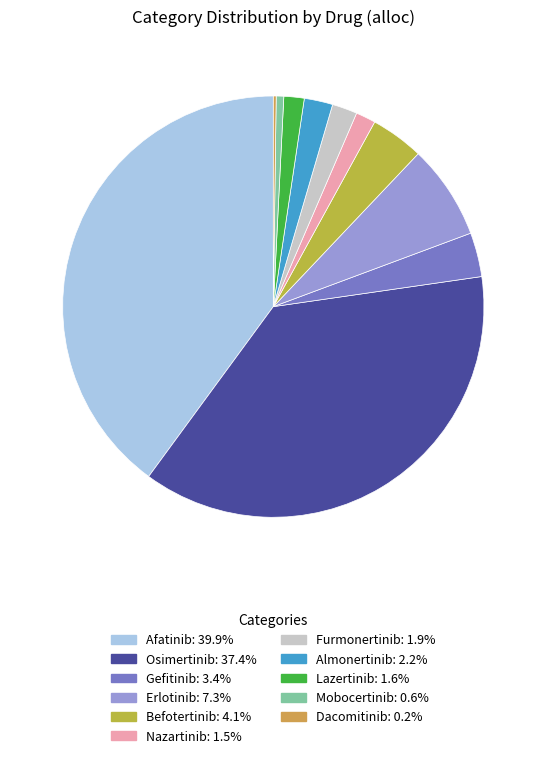

How many segments does this pie chart have?

11